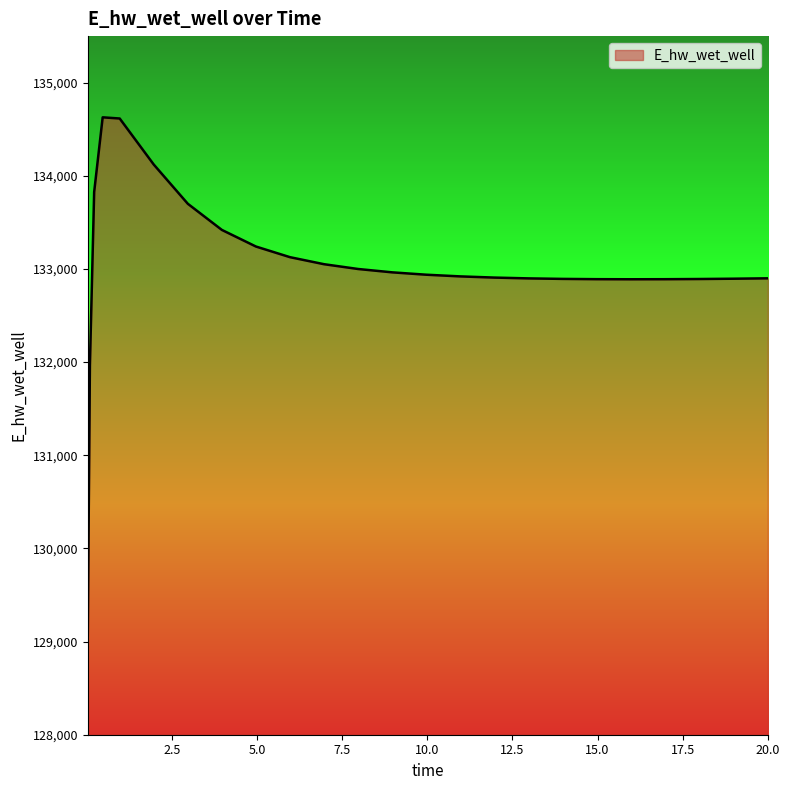

What is the greatest value displayed?

134628.1